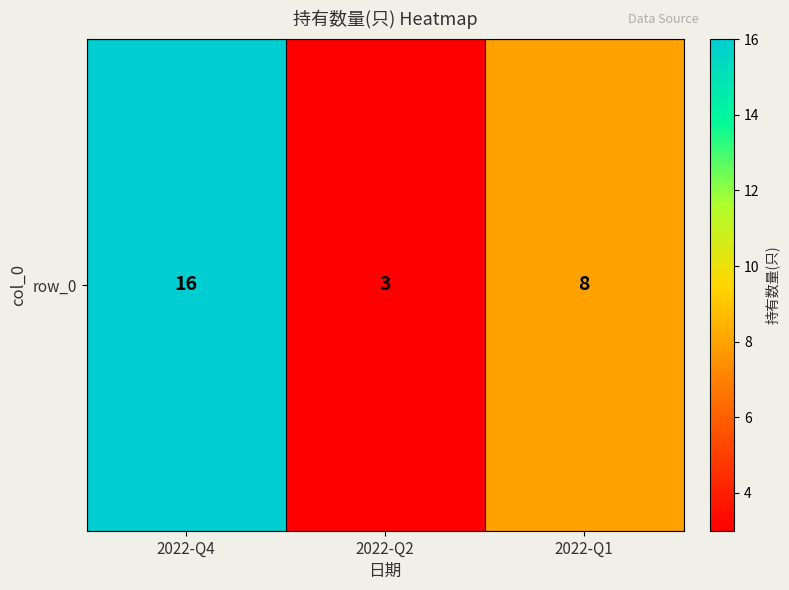

Reading left to right, transcribe all the data shown in this chart.

2022-Q4=16	2022-Q2=3	2022-Q1=8